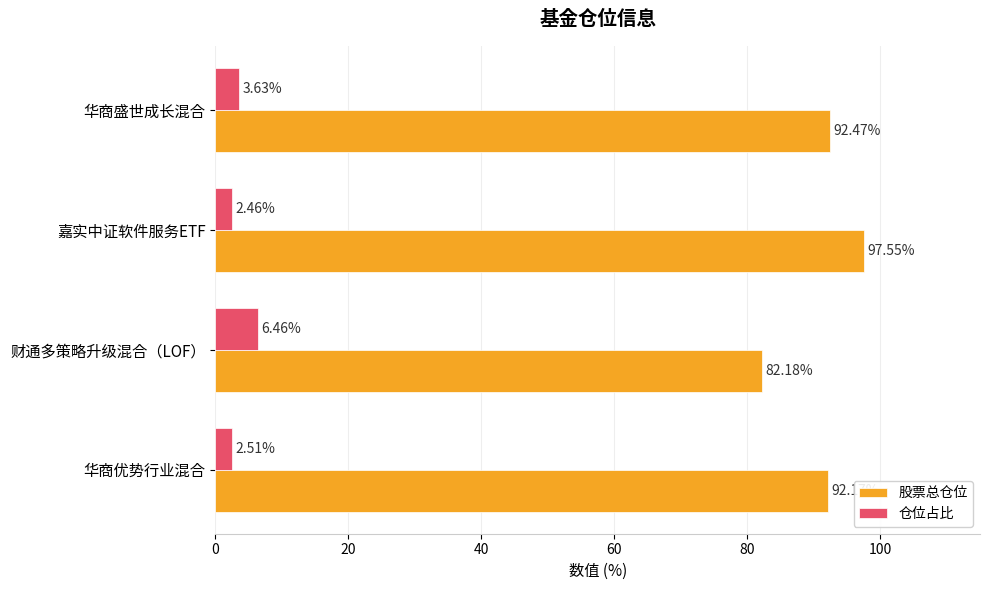

What is the spread (max minus min) of values at 财通多策略升级混合（LOF）?

75.7